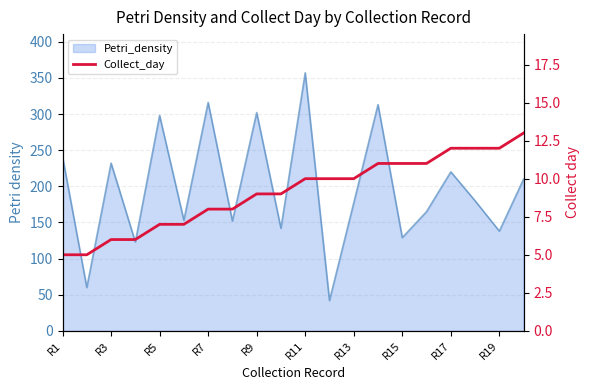

What is the value of the 6th point from the left?

7